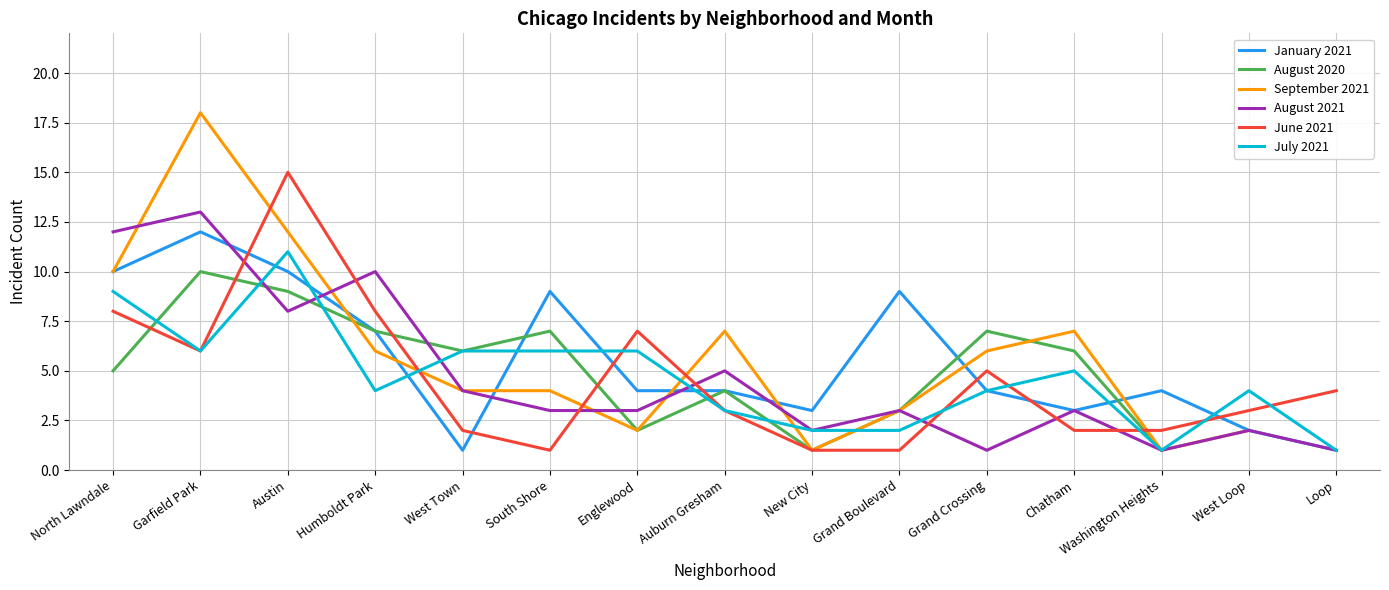

What is the label of the 10th point from the right?

South Shore